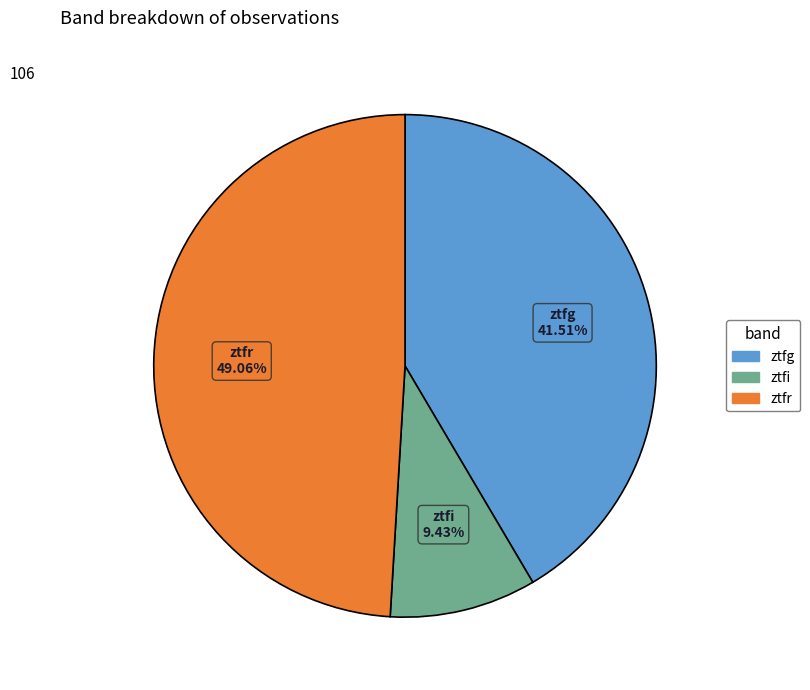

Is there any slice that represents more than half of the pie?

No